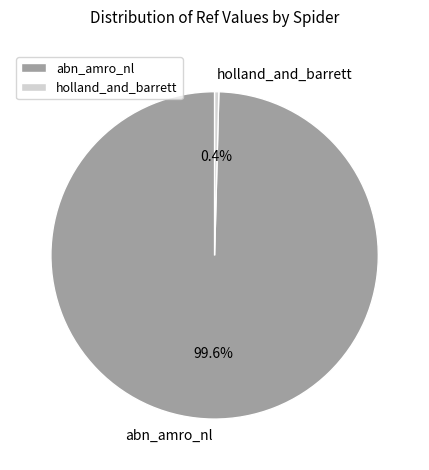

Between holland_and_barrett and abn_amro_nl, which is larger?

abn_amro_nl